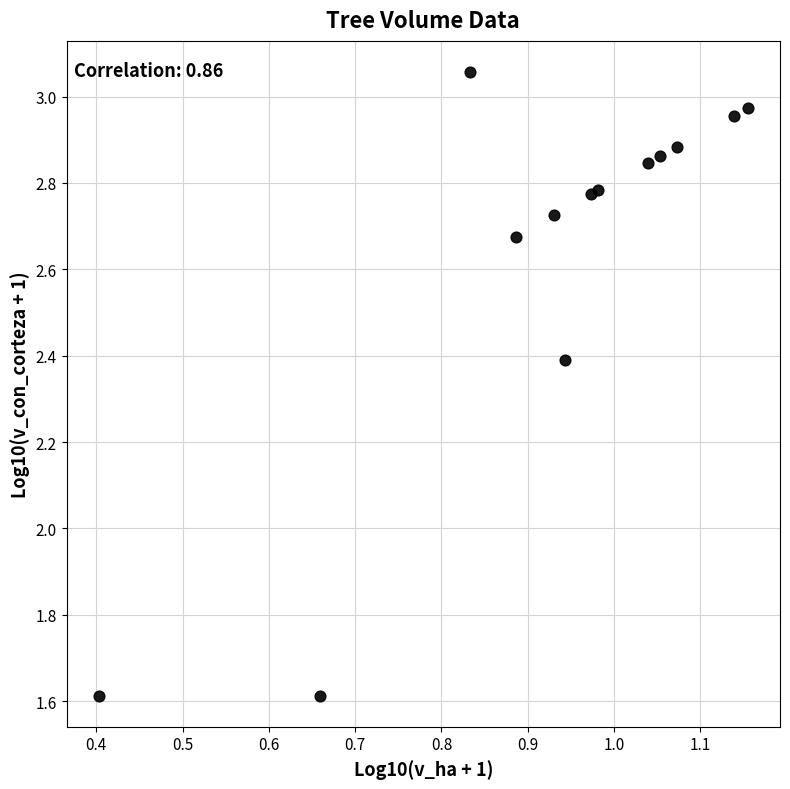

What is the range of Y values (max minus min)?

1.4